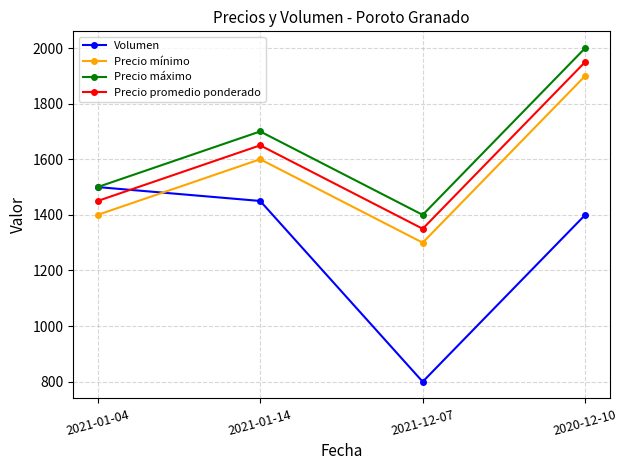

Which series ends up on top after the final intersection of Volumen and Precio mínimo?

Precio mínimo